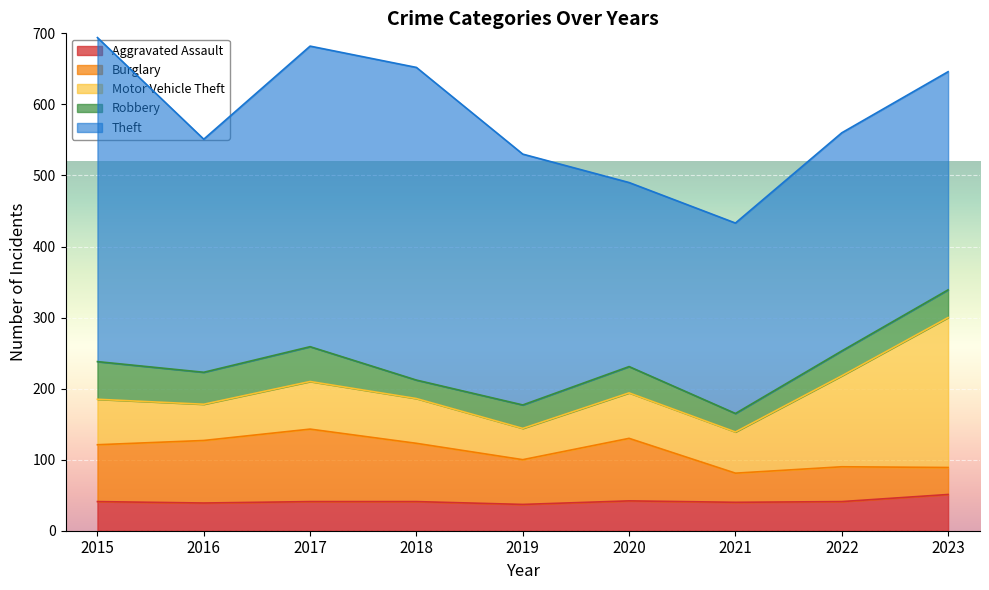

Rank the series at 2021 from lowest to highest value.

Robbery, Aggravated Assault, Burglary, Motor Vehicle Theft, Theft